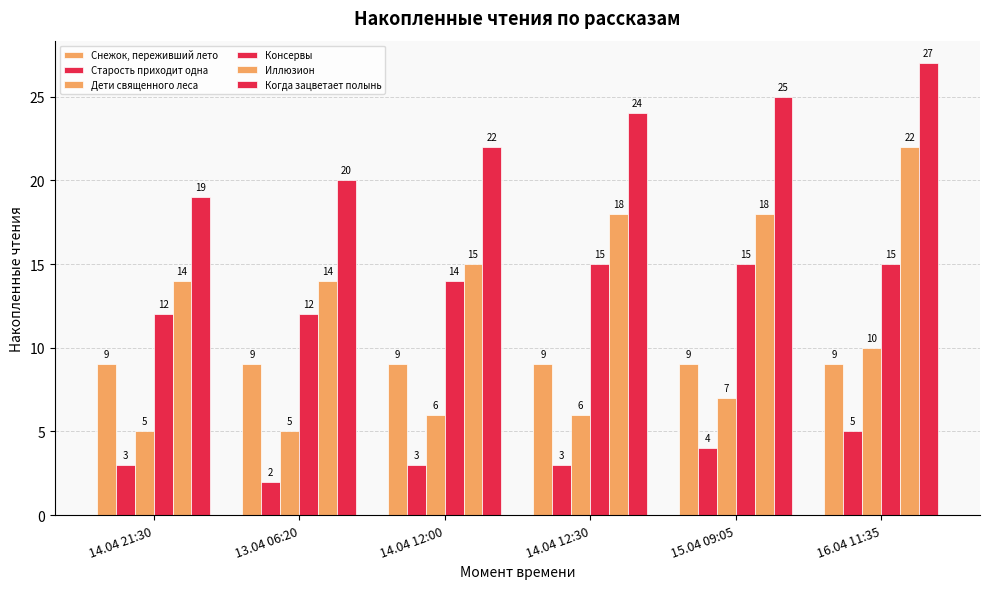

What is the label of the 2nd bar from the left?

13.04 06:20